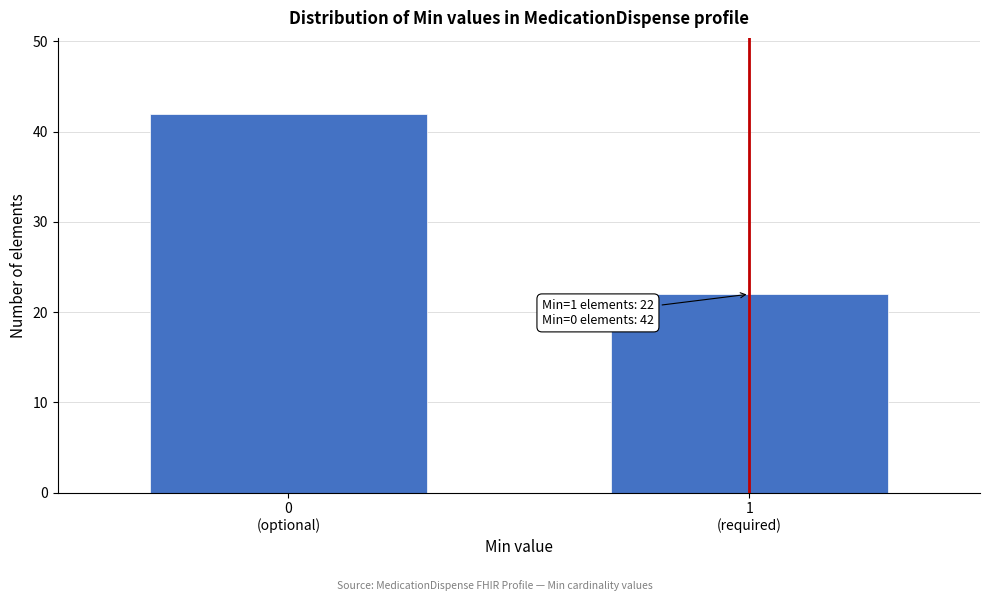

Reading right to left, transcribe all the data shown in this chart.

22	42